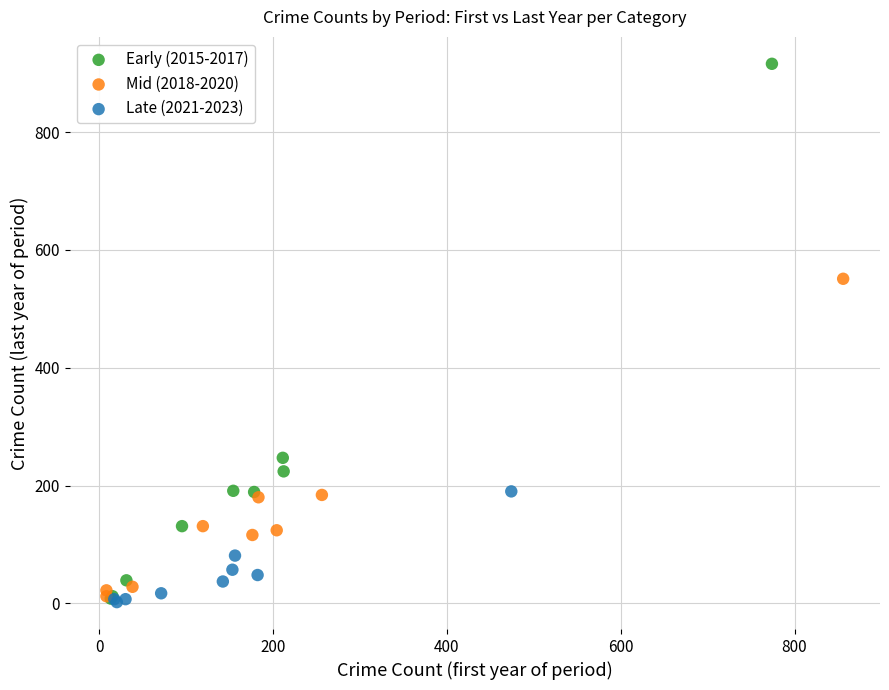

What are all the series names shown in the legend?

Early (2015-2017), Mid (2018-2020), Late (2021-2023)